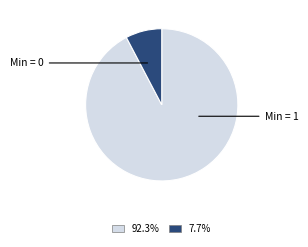

Is there a majority slice in this chart?

Yes